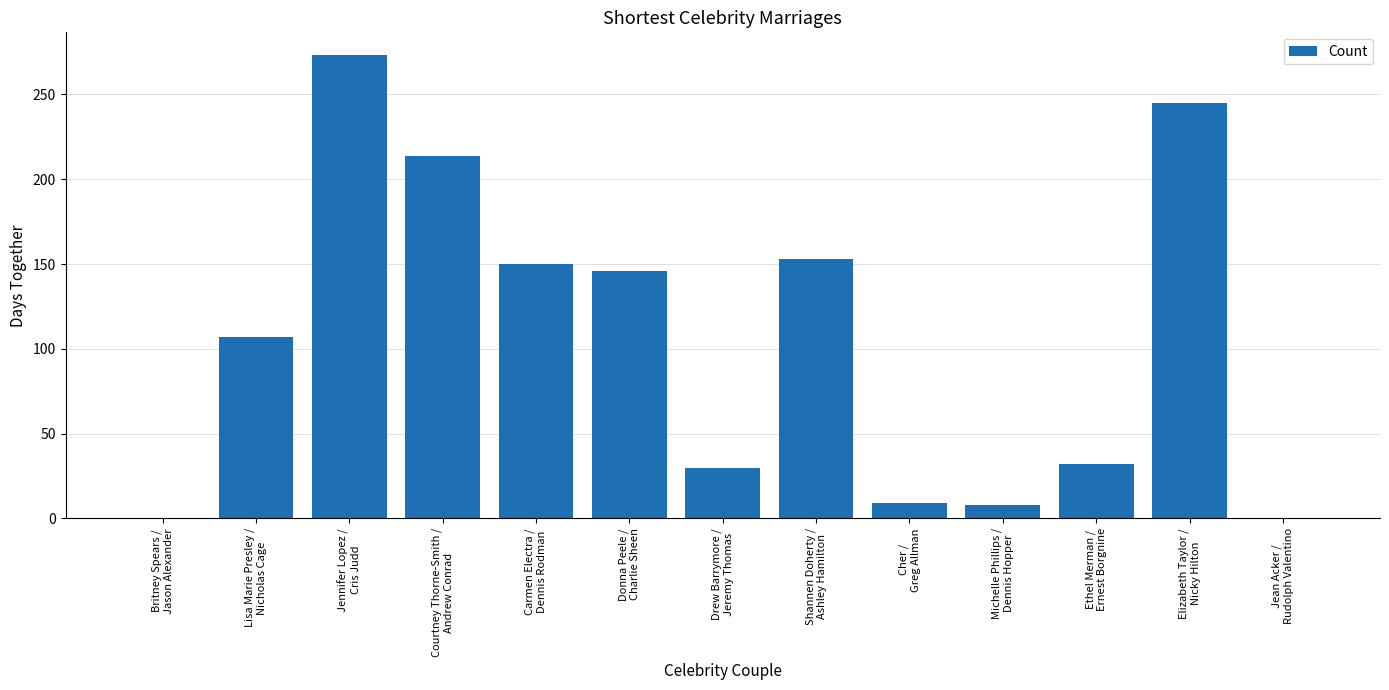

What is the change in value from Britney Spears /
Jason Alexander to Courtney Thorne-Smith /
Andrew Conrad?

+213.8